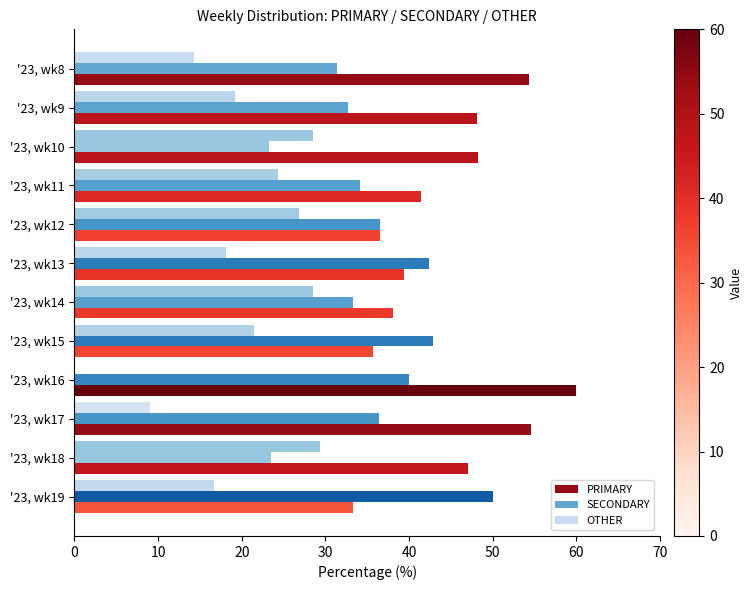

How many data points does each series have?

12